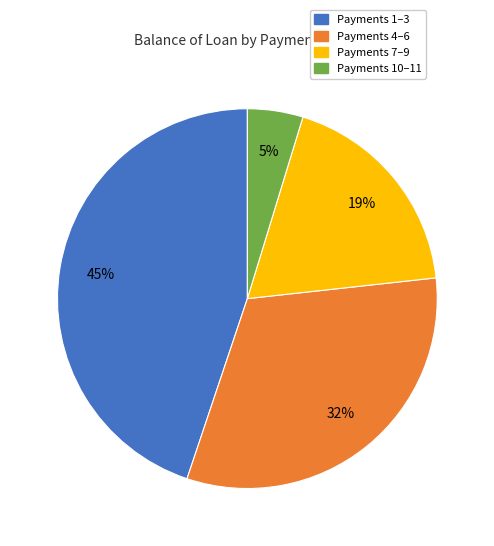

Is there any slice that represents more than half of the pie?

No